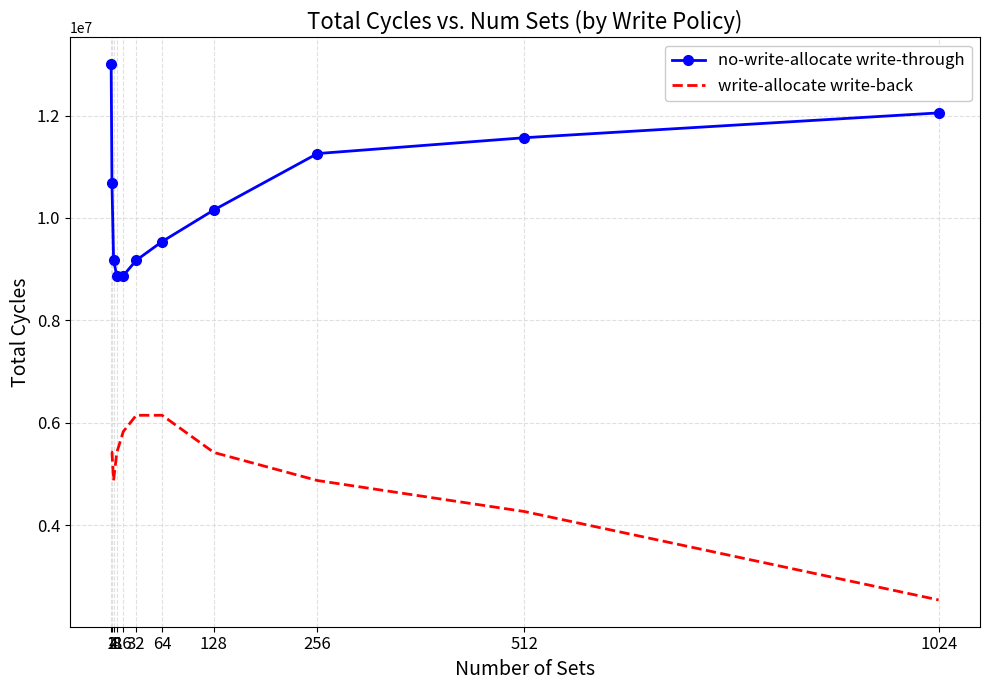

What is the total value across all series at 16?

14701615.0